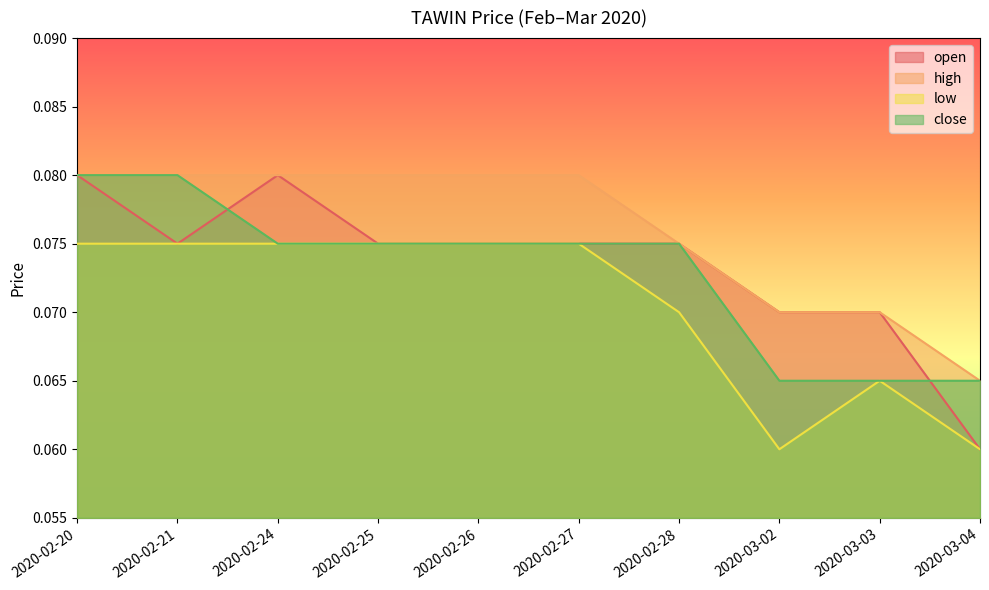

What is the sum of the close values at 2020-02-26 and 2020-02-25?

0.1